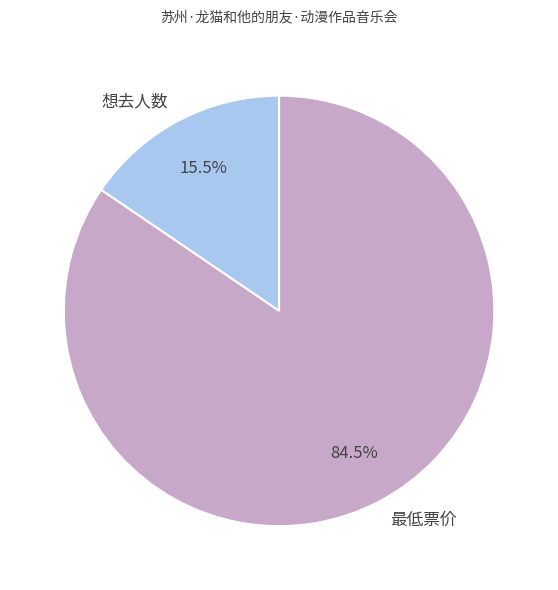

How many slices are in this pie chart?

2